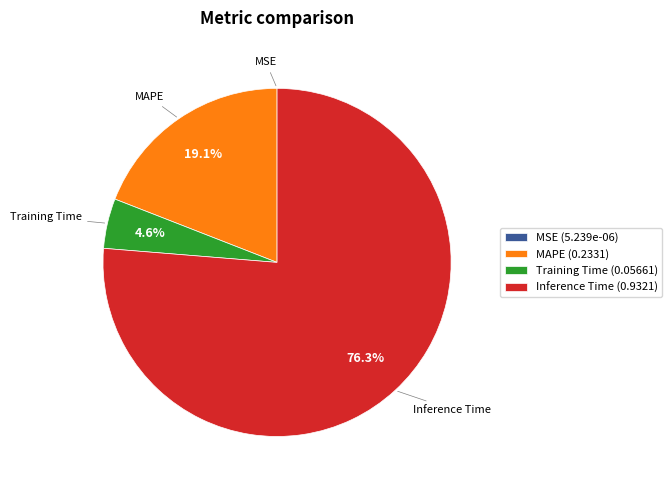

How much of the chart is everything except MAPE?

80.9%